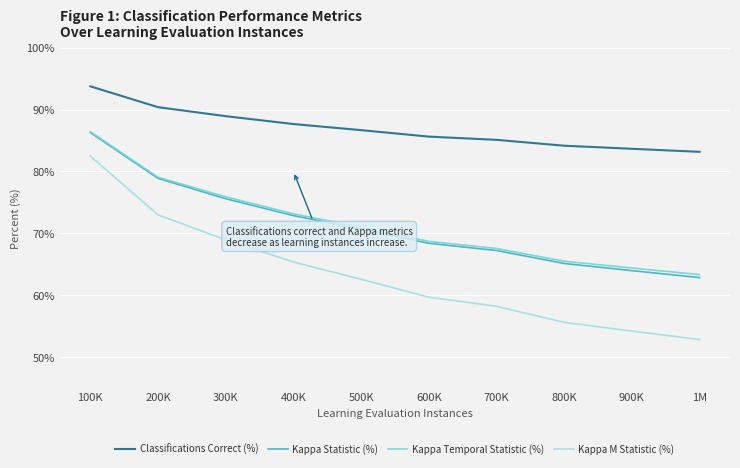

True or false: Kappa M Statistic (%) and Kappa Temporal Statistic (%) cross at least once.

False